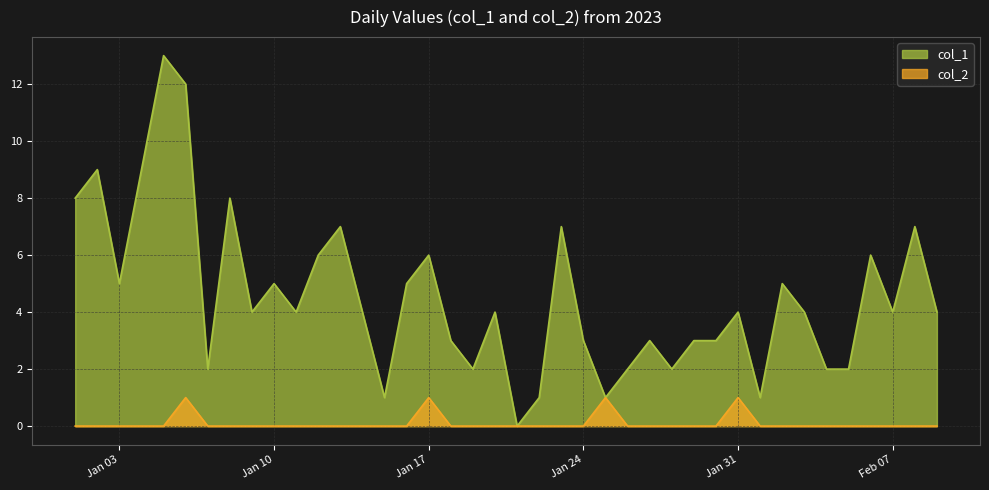

What is the highest value of the col_2 series?

1